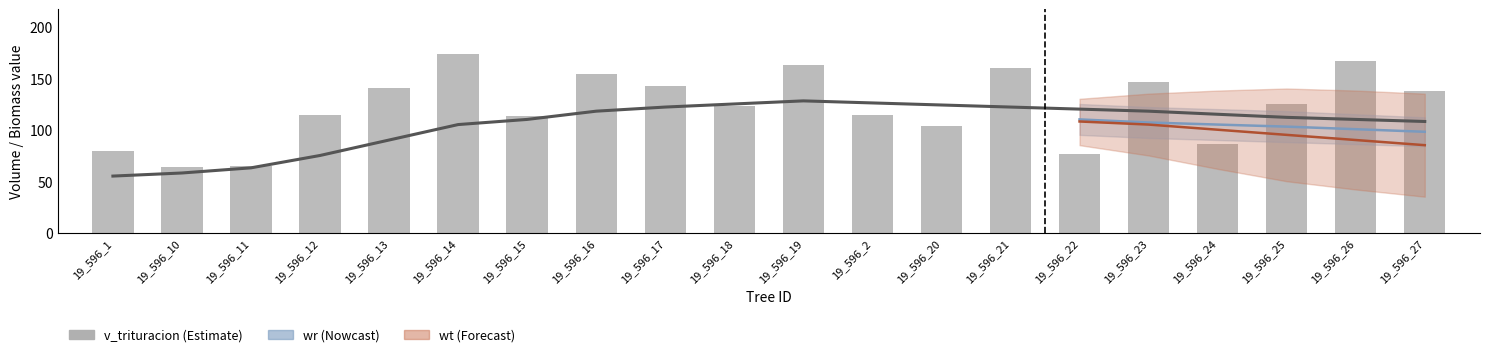

What is the approximate value of v_trituracion at 19_596_12?

113.9